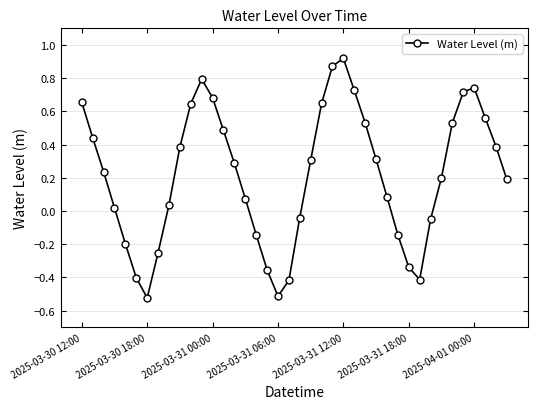

How many interior local valleys (lower than both neighbors) does the data have?

3